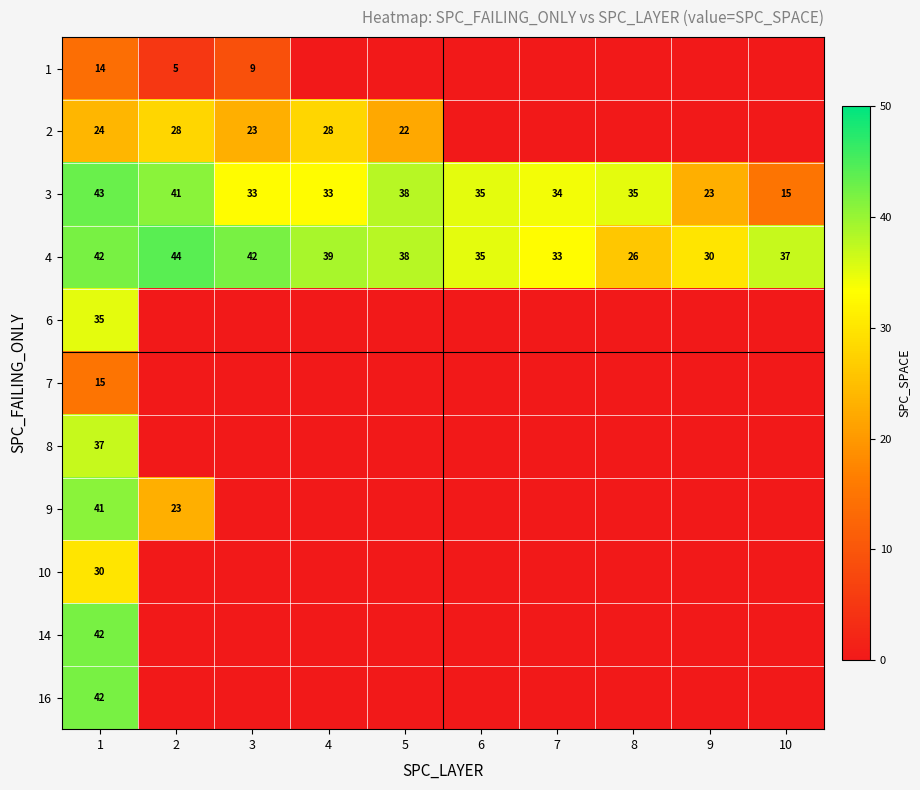

At which label does 4 first exceed 38?

1